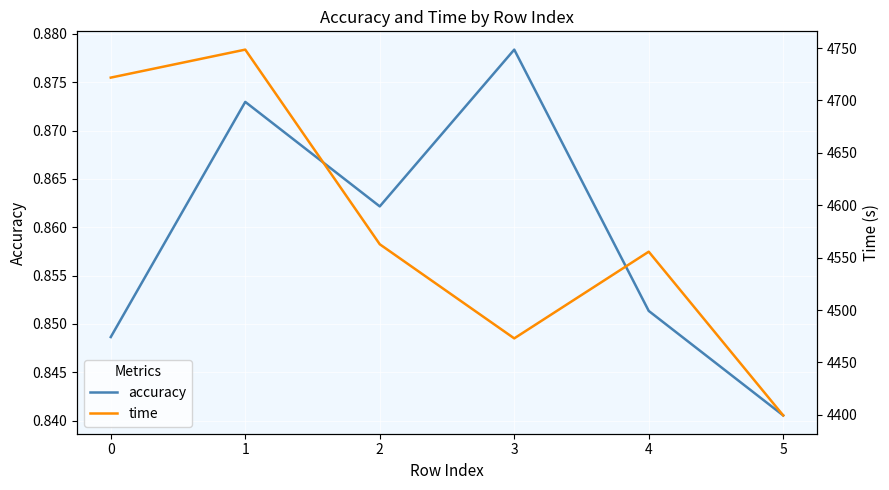

Which category has the lowest value across all series?

5